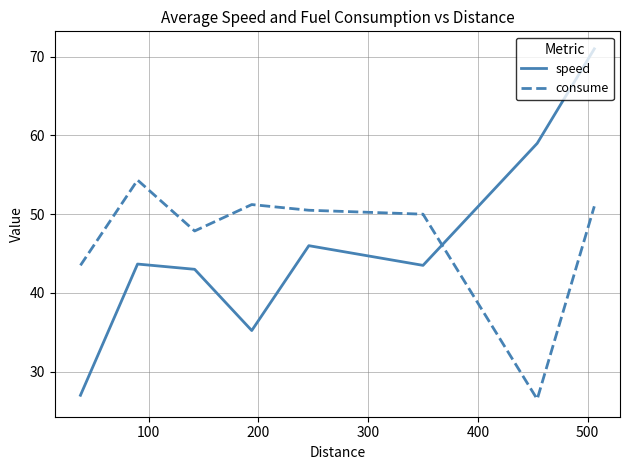

What is the minimum value for speed?

27.0